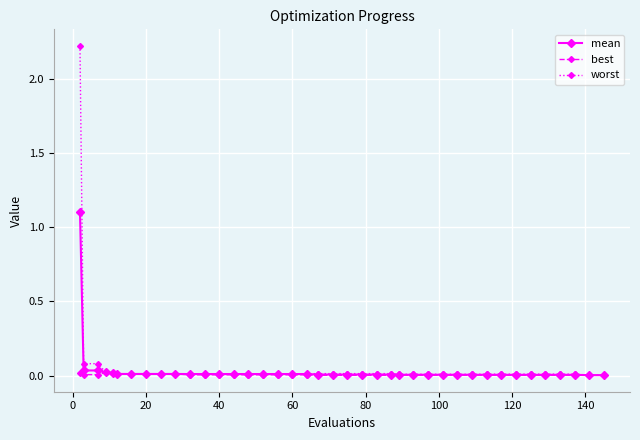

How many distinct data groups are displayed?

3